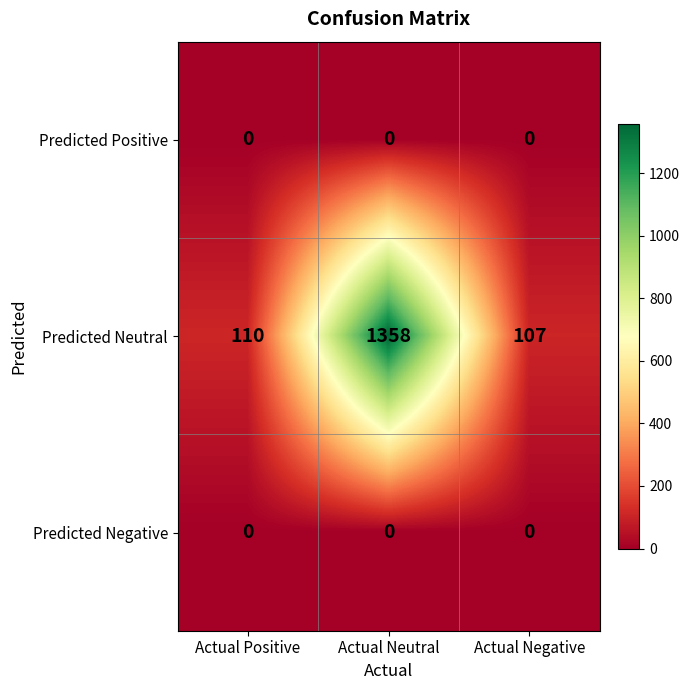

At how many categories does at least one series exceed 61?

3